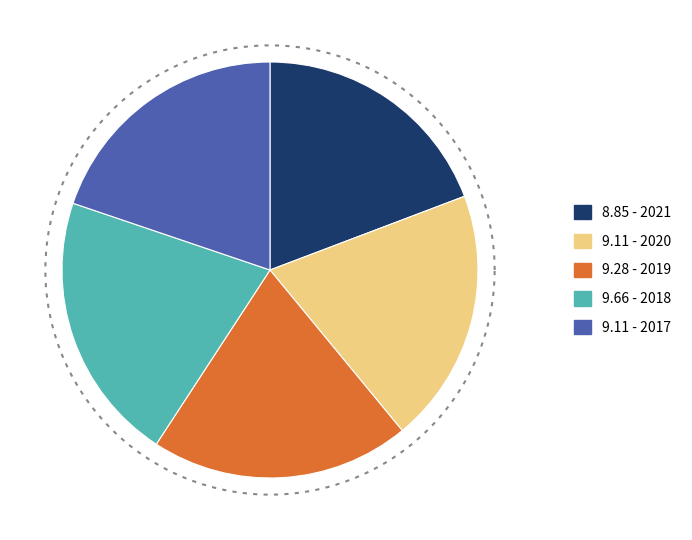

What percentage is the 2017 slice, to the nearest percent?

20%